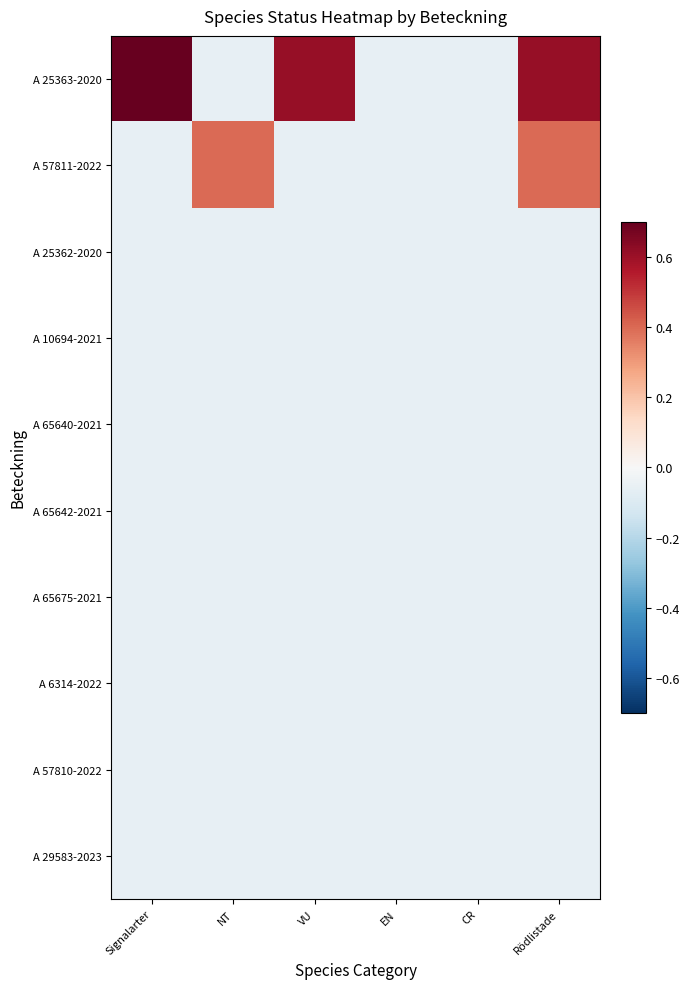

What is the spread (max minus min) of values at VU?

0.7